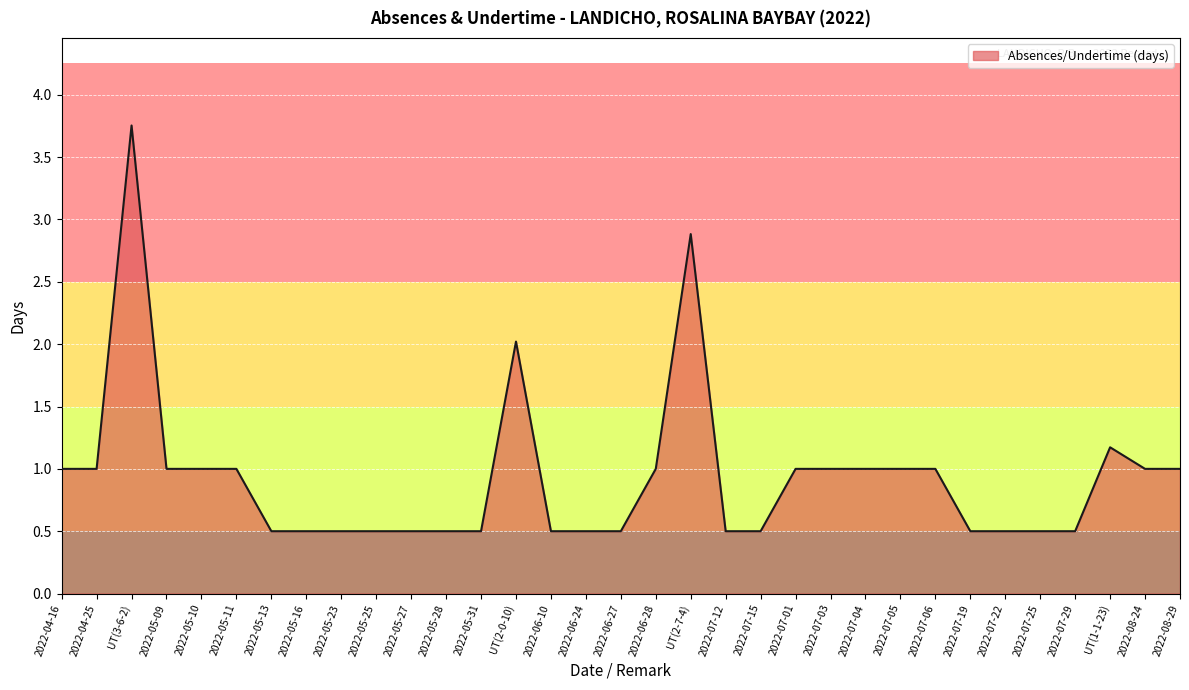

True or false: the data shows 0.5 at 2022-07-19.

True